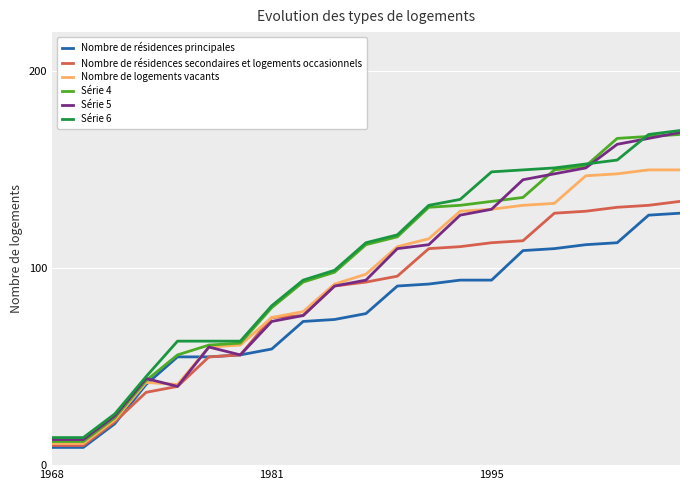

What is the minimum value for Série 6?

14